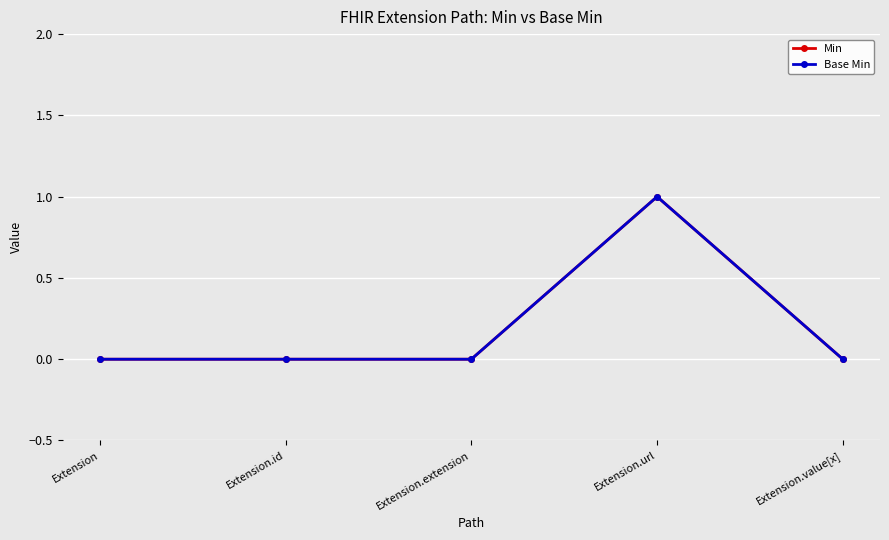

List the series in order of their peak value, highest first.

Min, Base Min